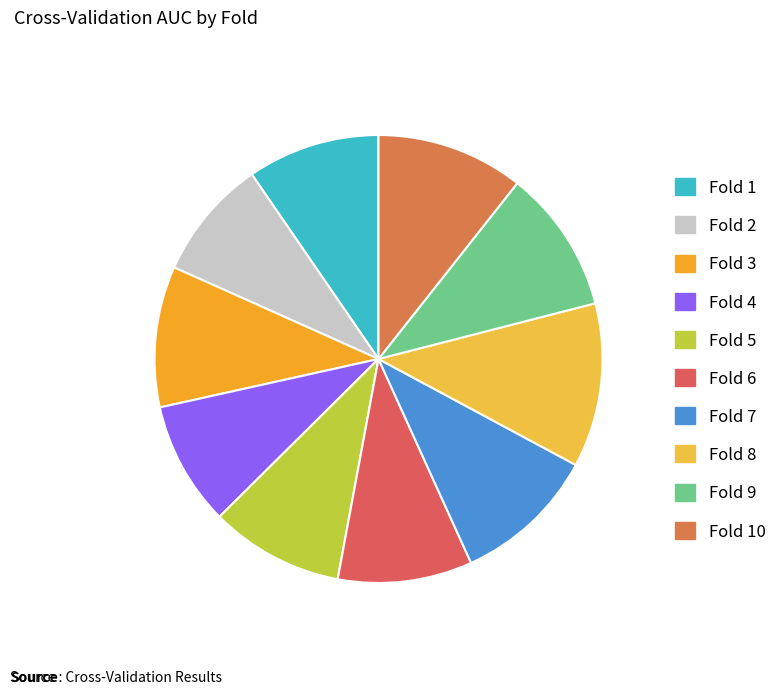

How many slices are in this pie chart?

10